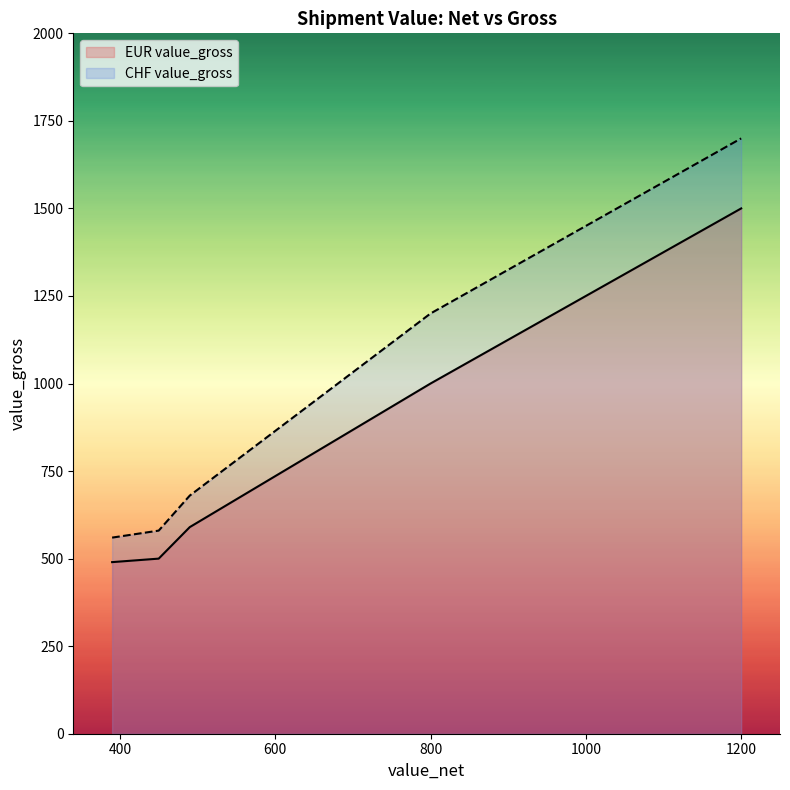

True or false: EUR value_gross and CHF value_gross intersect in this chart.

False